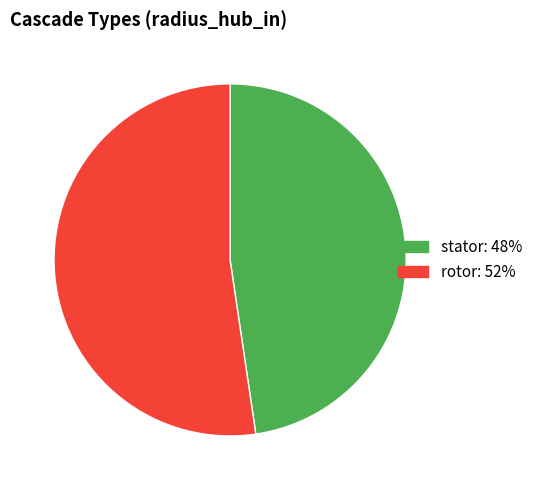

Which slice is the smallest?

stator